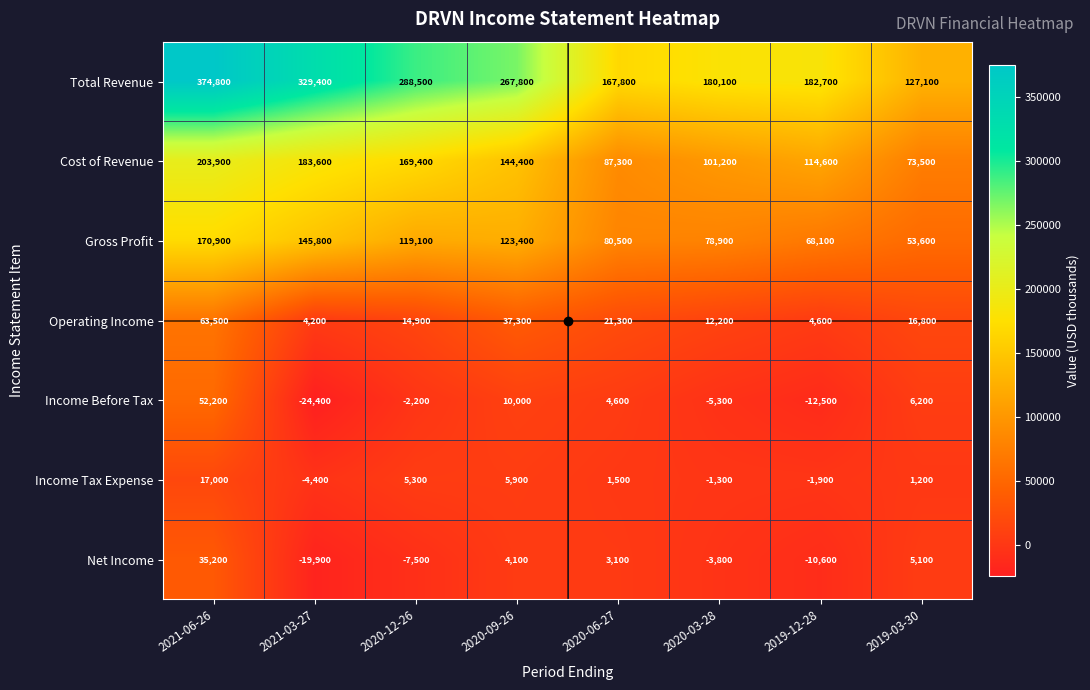

What is the greatest value displayed?

374800